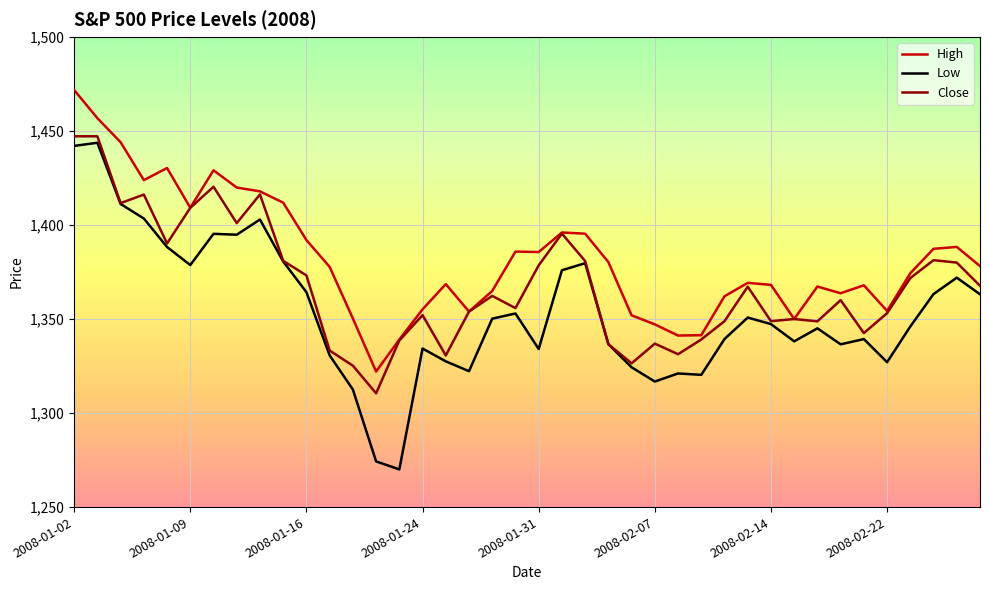

In High, how many points are higher than both neighbors (excluding endpoints)?

9